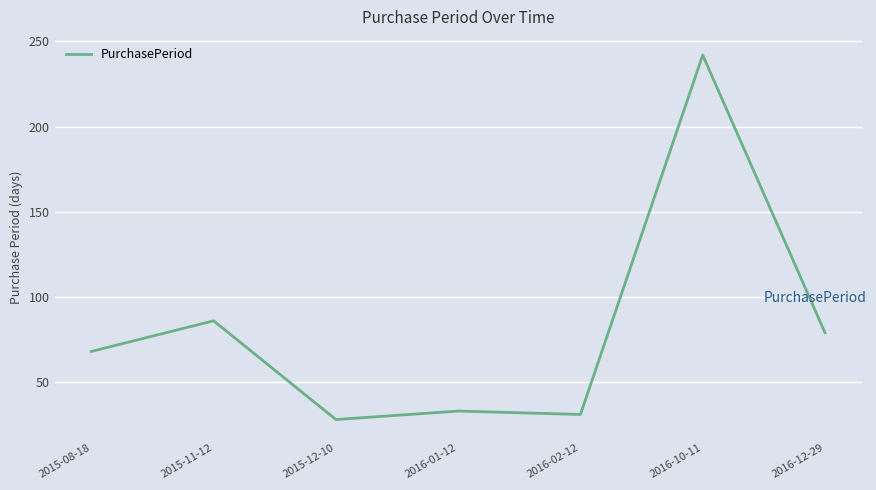

Which category has the highest value across all series?

2016-10-11